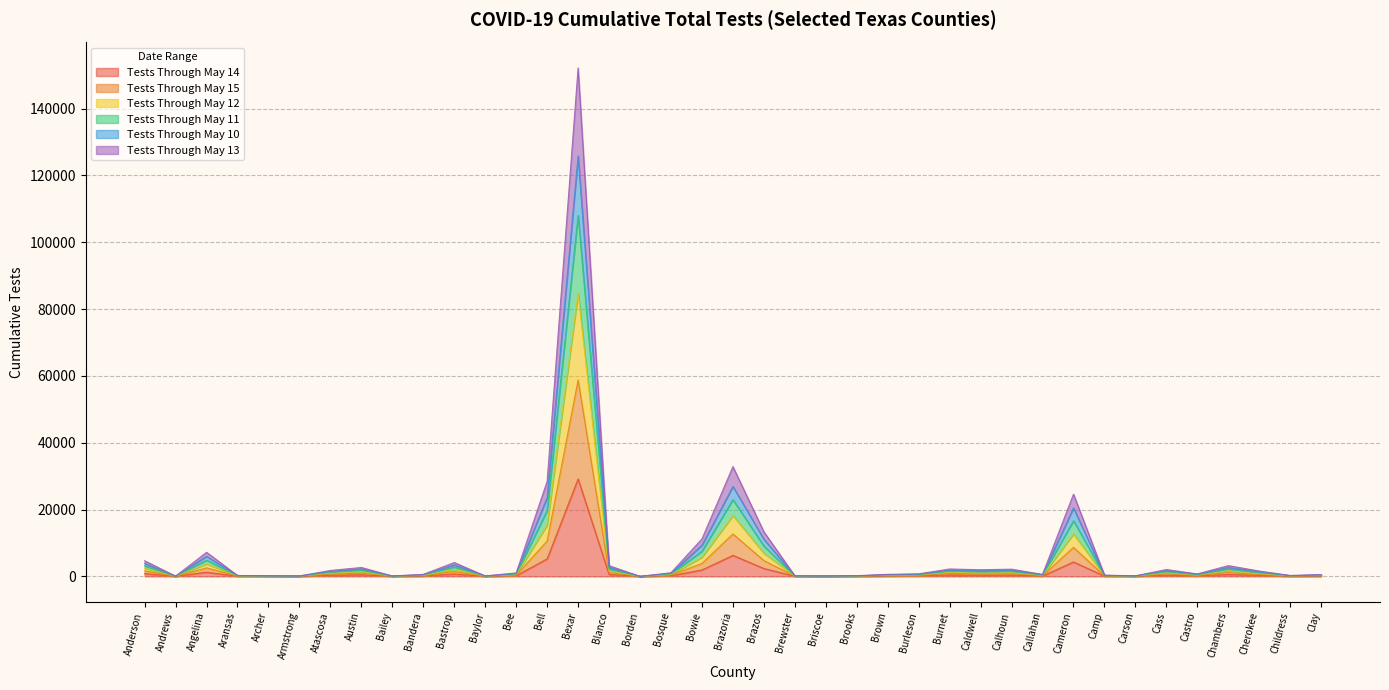

True or false: Tests Through May 10 and Tests Through May 11 cross at least once.

False